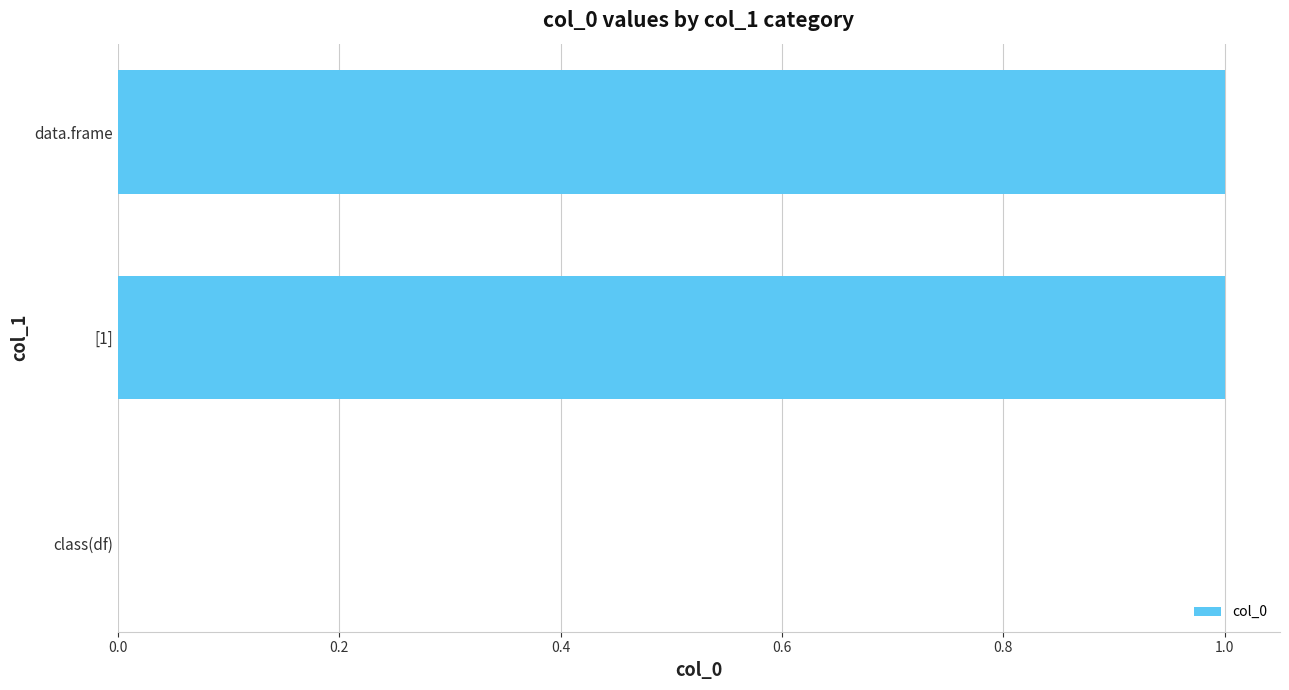

True or false: the data shows 1 at [1].

True